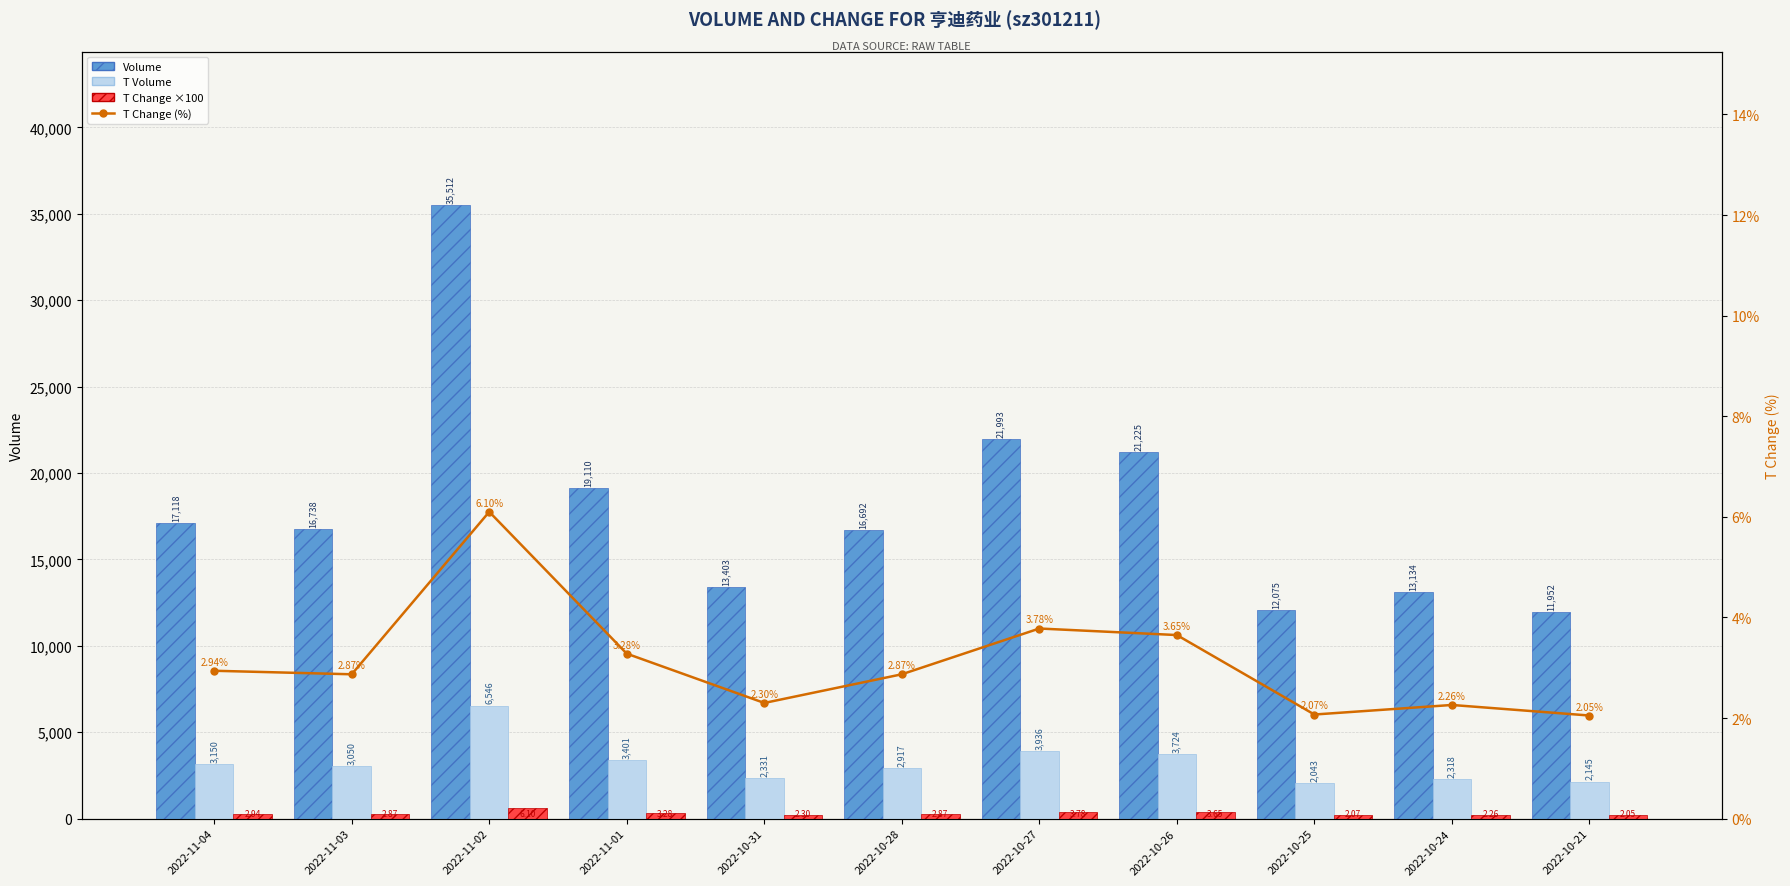

What is the sum of the T Volume values at 2022-11-03 and 2022-10-31?

5381.0